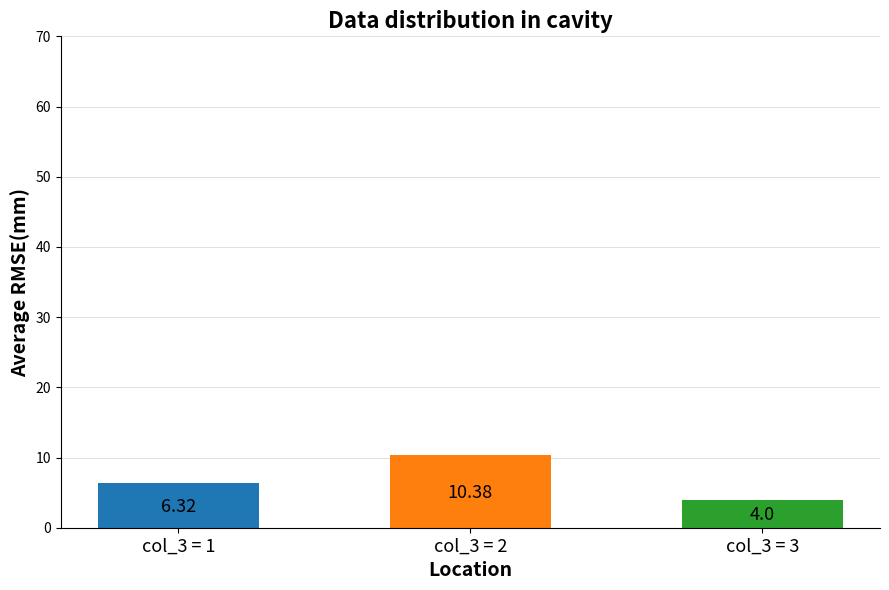

The chart shows a value of 10.4 at col_3 = 2. True or false?

True